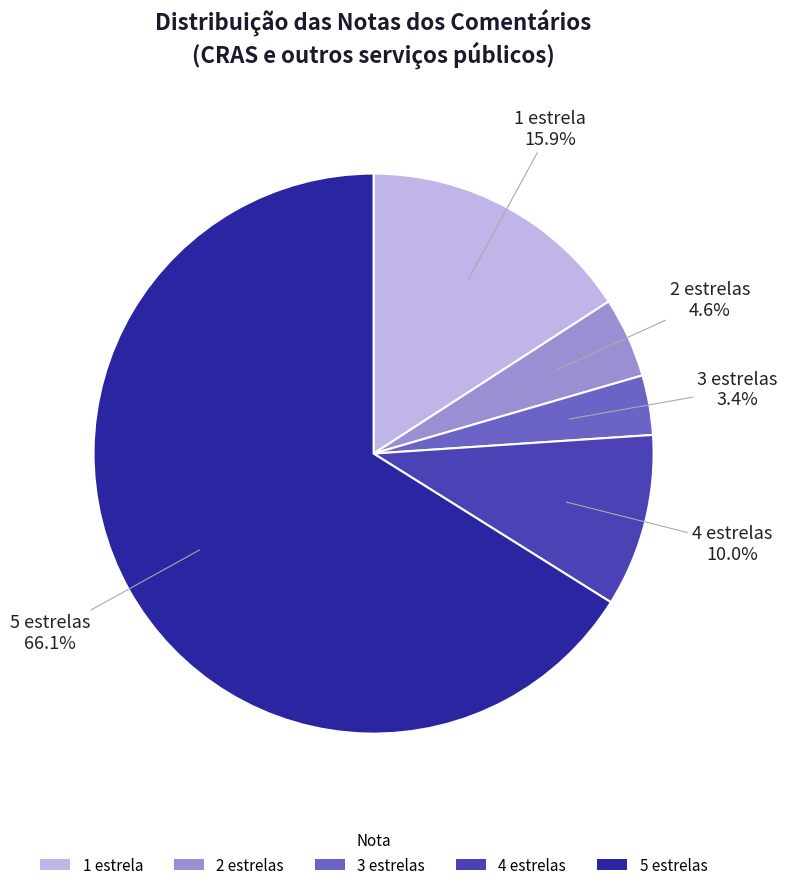

Is it true that 4 estrelas is 35% of the pie?

False